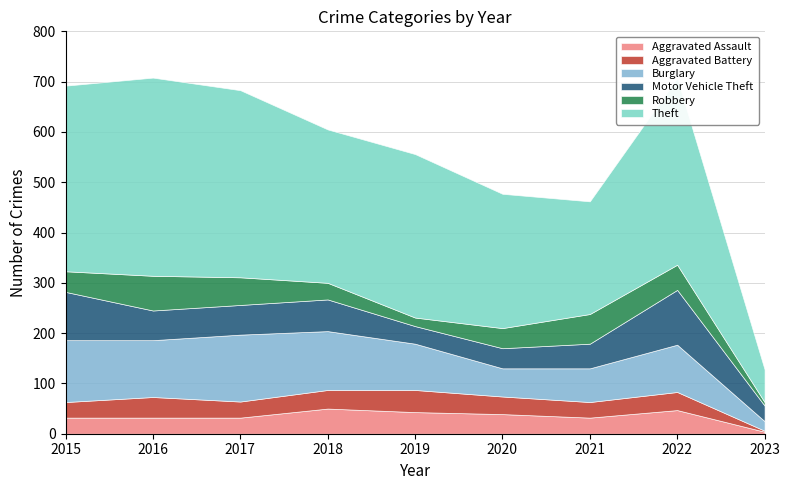

What is the total value across all series at 2023?

128